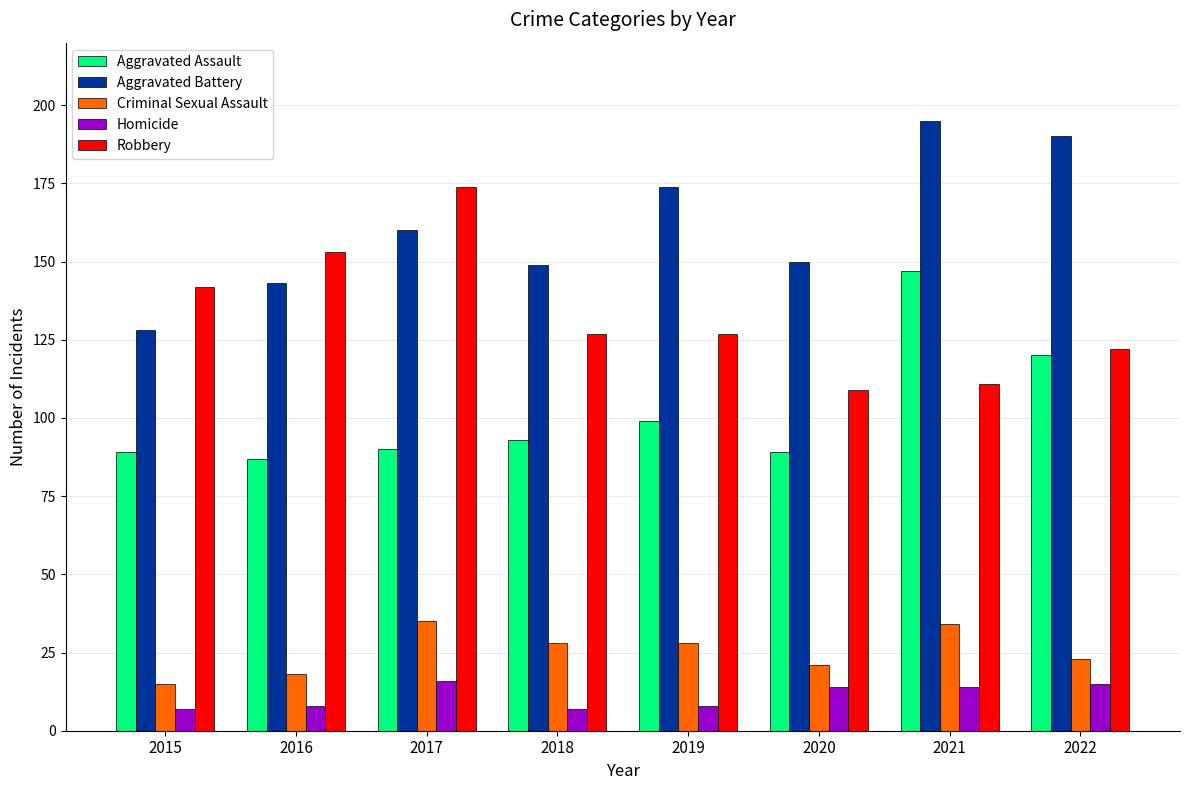

Reading left to right, what are all the values shown in this chart?

Aggravated Assault: 2015=89	2016=87	2017=90	2018=93	2019=99	2020=89	2021=147	2022=120
Aggravated Battery: 2015=128	2016=143	2017=160	2018=149	2019=174	2020=150	2021=195	2022=190
Criminal Sexual Assault: 2015=15	2016=18	2017=35	2018=28	2019=28	2020=21	2021=34	2022=23
Homicide: 2015=7	2016=8	2017=16	2018=7	2019=8	2020=14	2021=14	2022=15
Robbery: 2015=142	2016=153	2017=174	2018=127	2019=127	2020=109	2021=111	2022=122